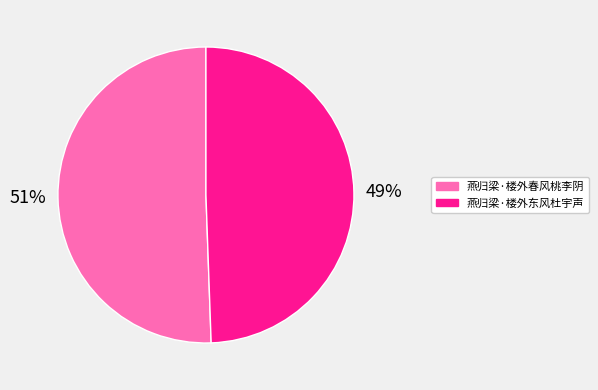

Count the number of slices in the pie.

2